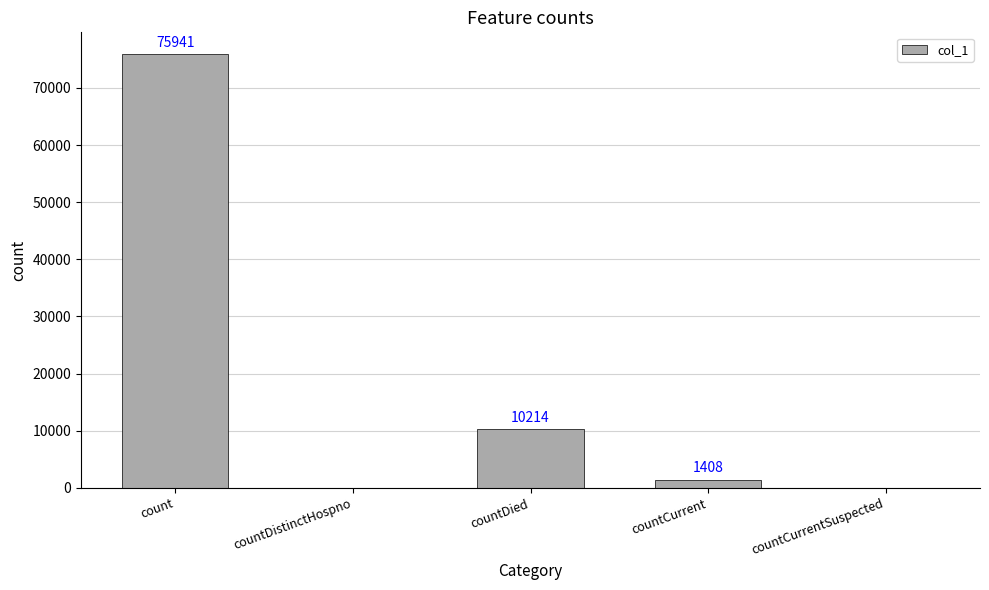

Is it true that the value at countDied is 10214?

True